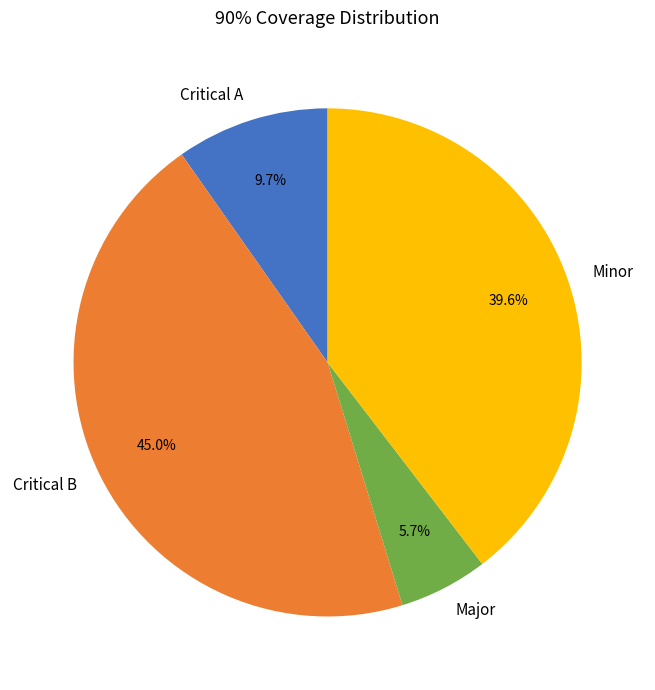

Do Major and Minor together represent more than half of the pie?

No